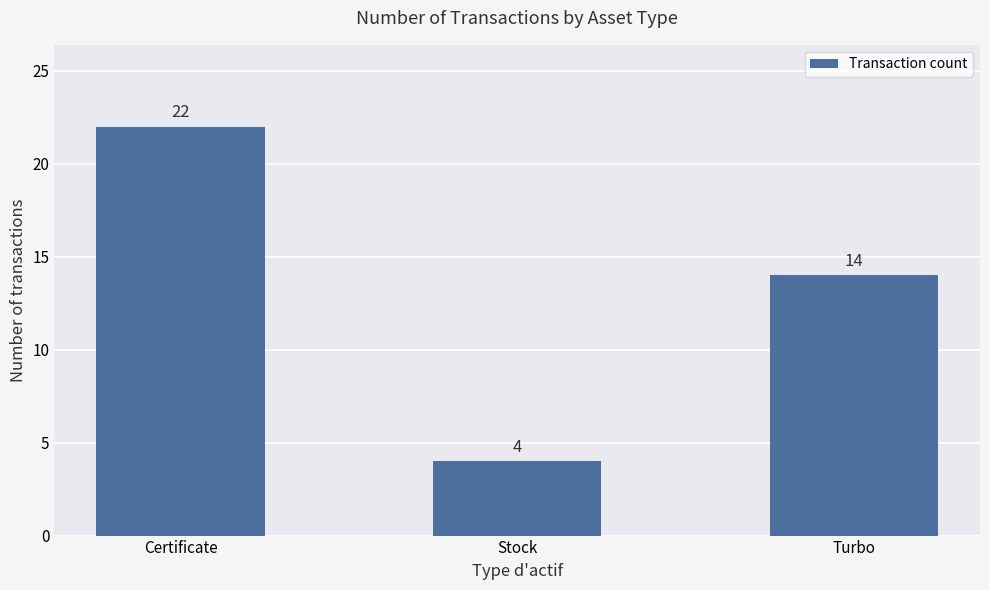

Where is the data nearest to the value 13?

Turbo